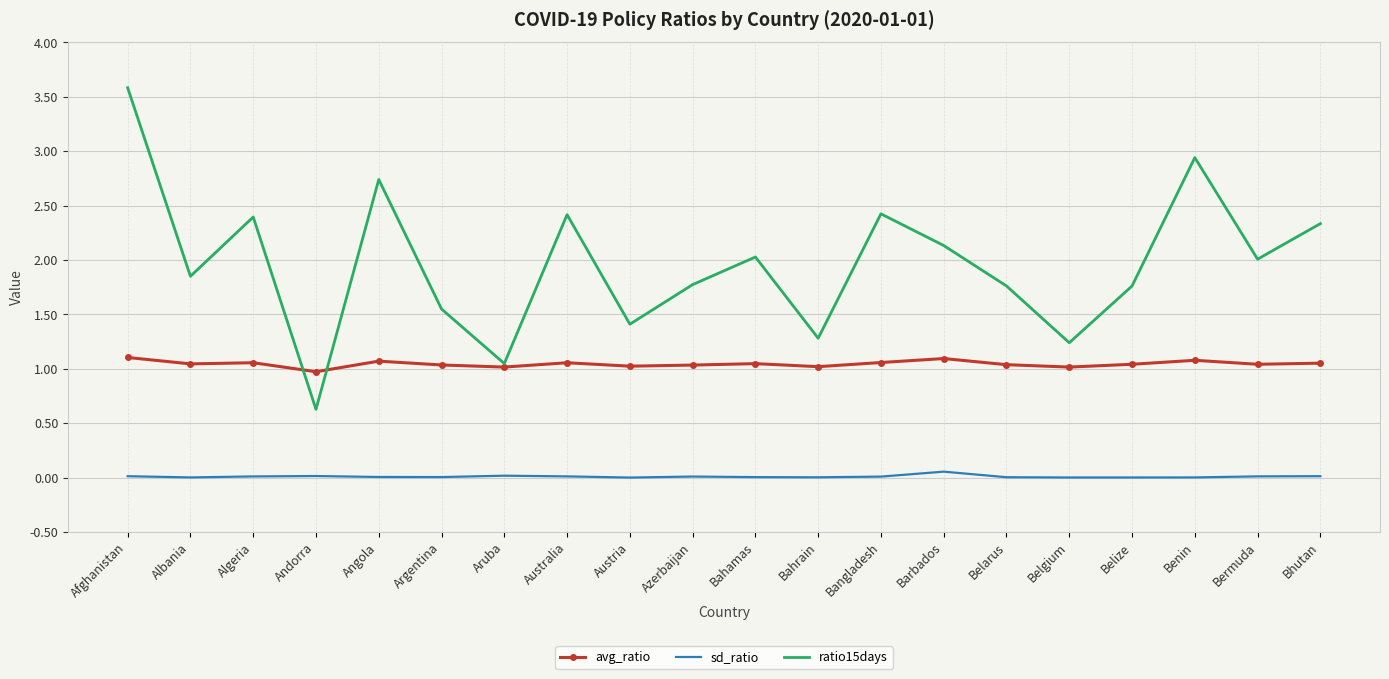

What is the difference between the maximum and minimum values in the sd_ratio series?

0.1